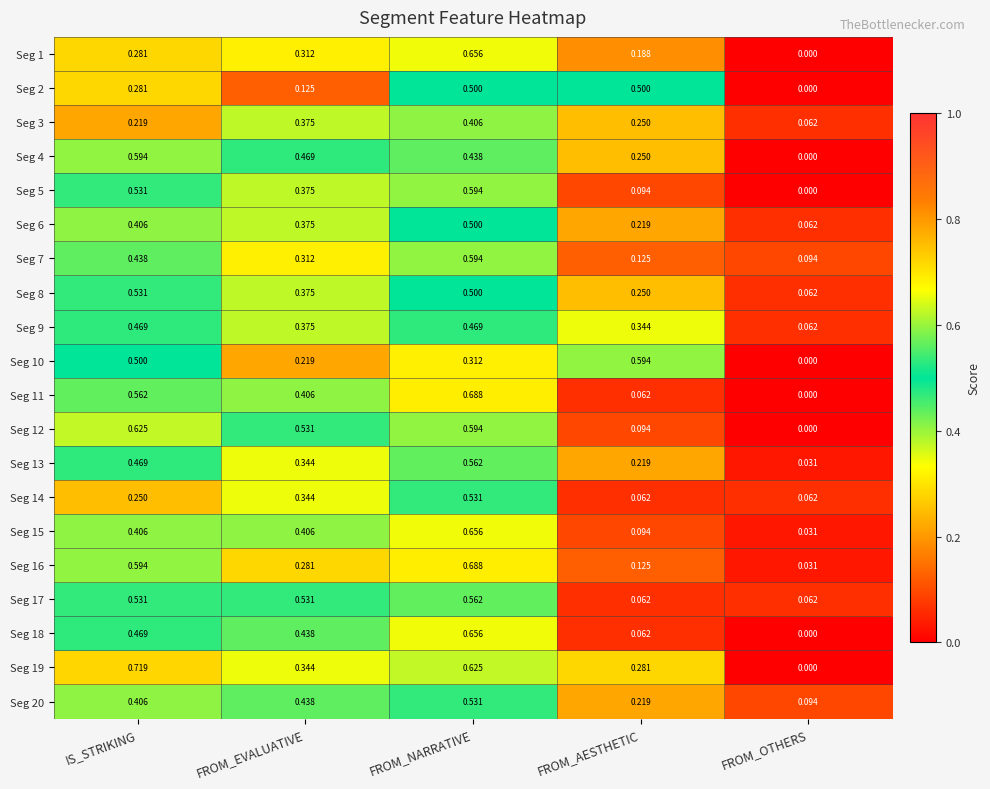

Rank the categories by Seg 19 value from highest to lowest.

IS_STRIKING, FROM_NARRATIVE, FROM_EVALUATIVE, FROM_AESTHETIC, FROM_OTHERS